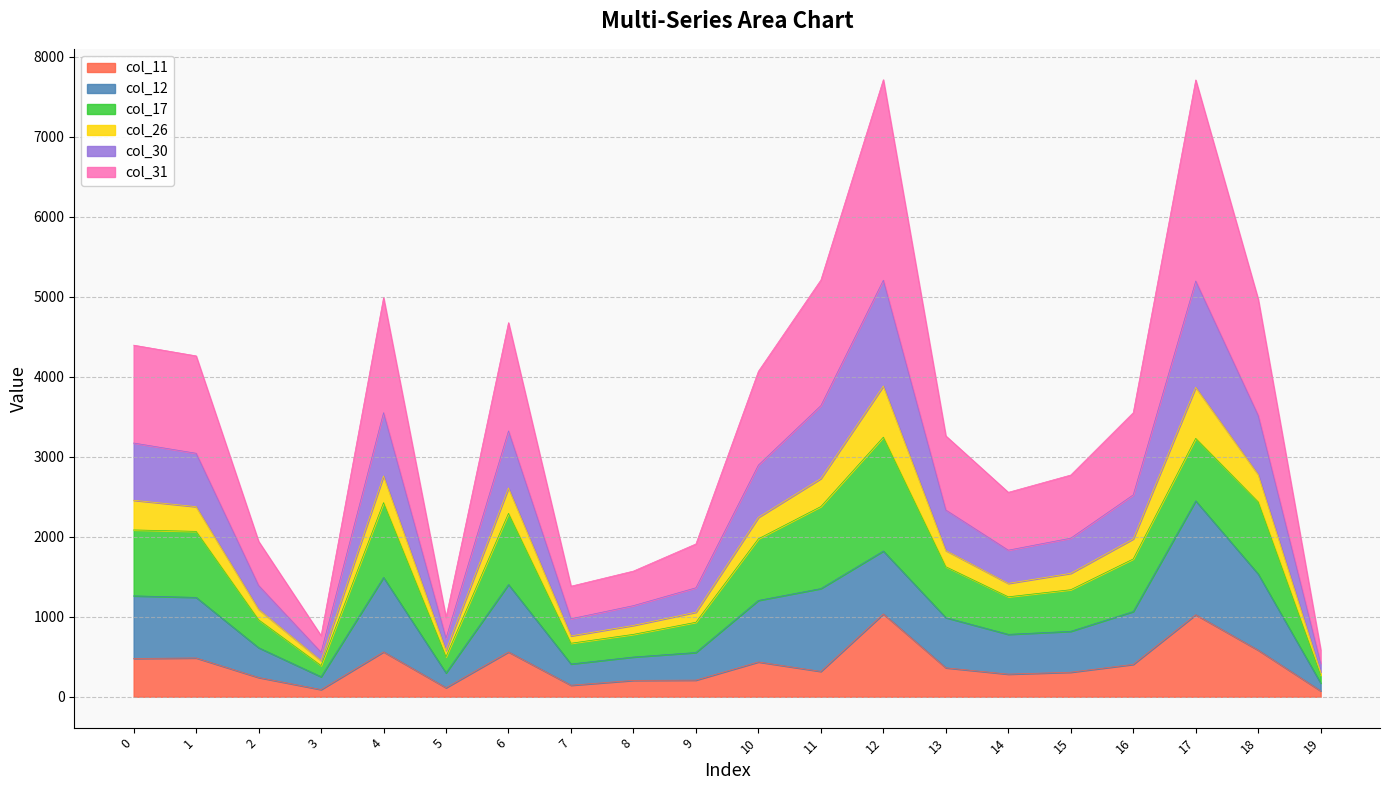

True or false: col_11 and col_31 intersect in this chart.

False